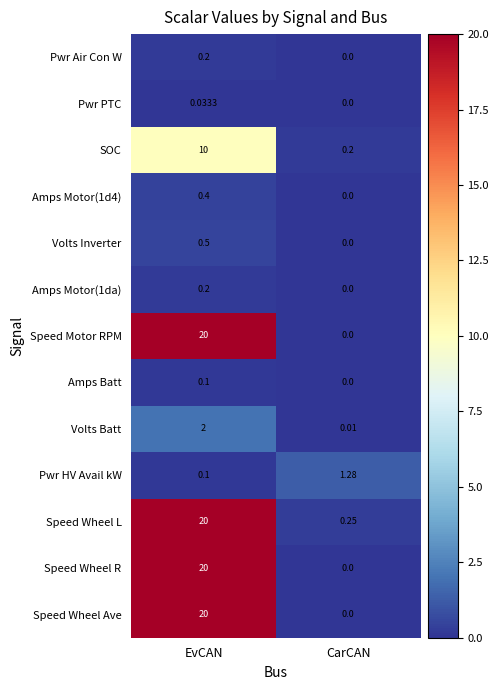

Is the value of Pwr Air Con W at EvCAN greater than the value of Speed Motor RPM at EvCAN?

No